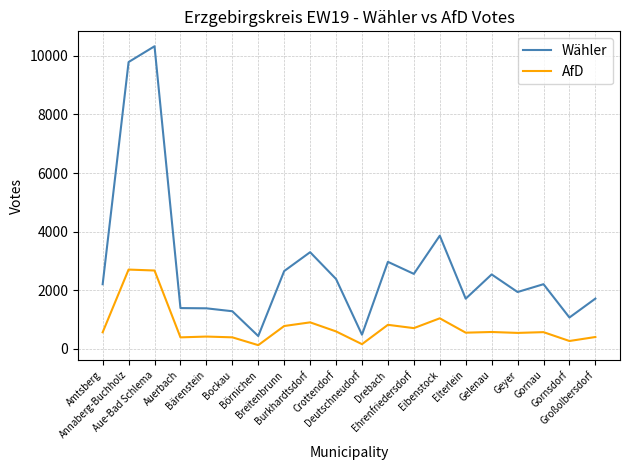

At how many categories does at least one series exceed 9092?

2